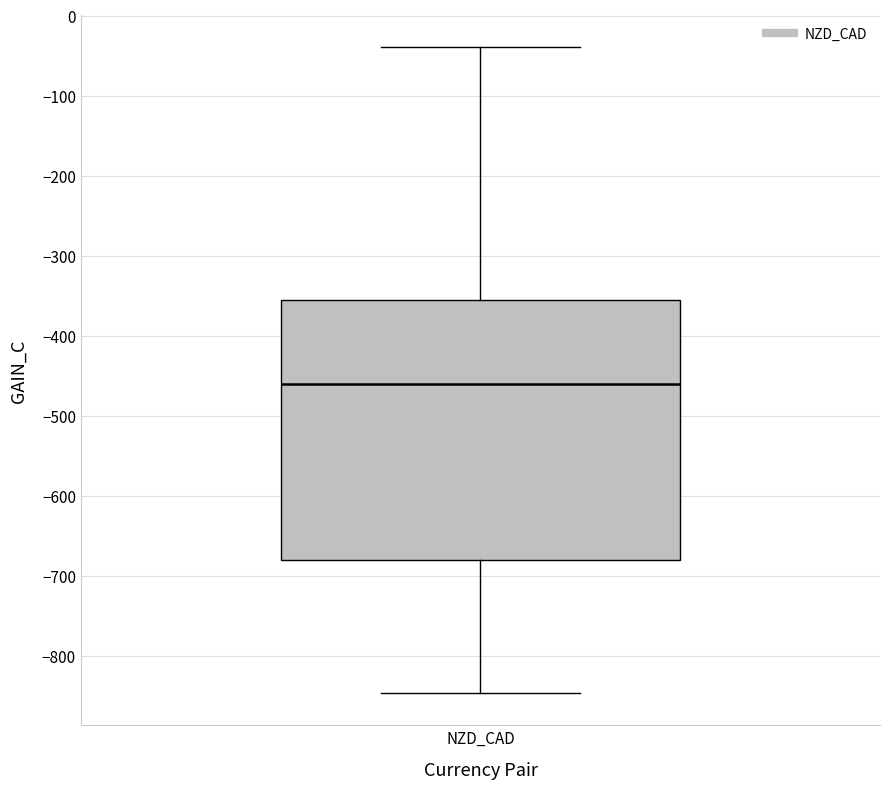

Transcribe this box plot: give where the median line is, the range the box spans, and where the two whiskers end, as read against the y-axis. The values are not printed on the chart, so give them approximately, as read against the axis.

median -460, box -680 to -360, whiskers -850 to -40